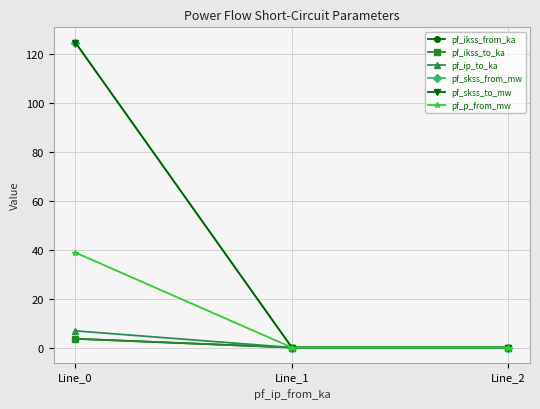

Which series has the widest spread of values?

pf_skss_from_mw